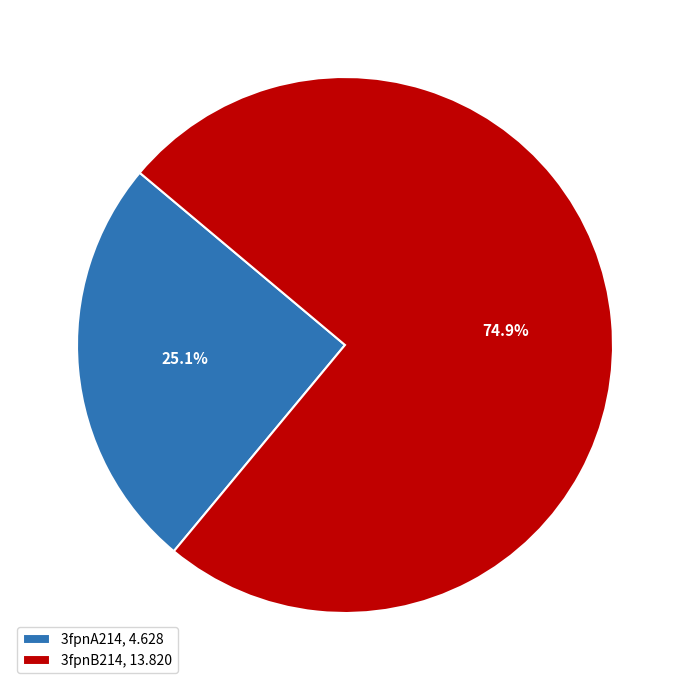

Approximately how many times larger is the value at 3fpnA214 compared to 3fpnB214?

0.3